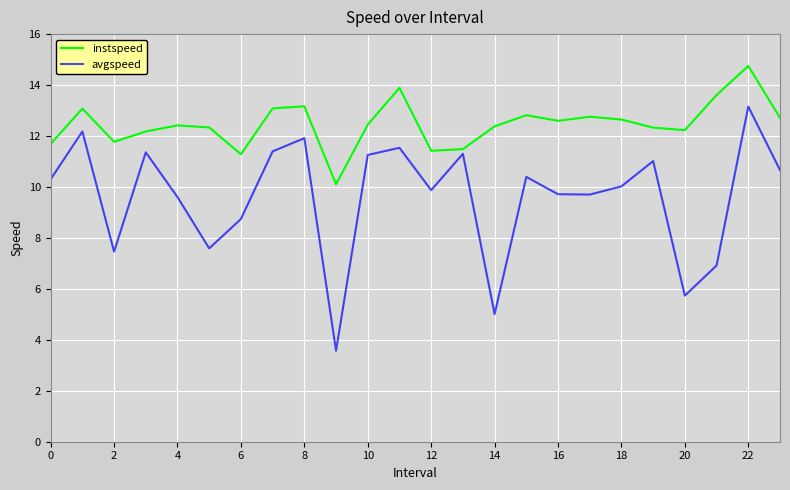

Which series has the widest spread of values?

avgspeed